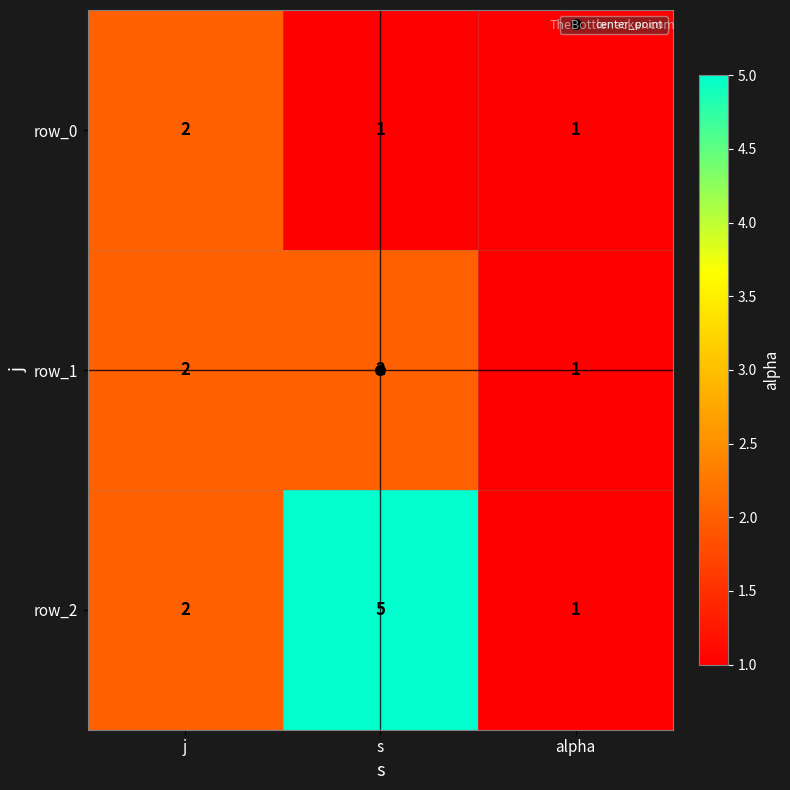

What is the minimum value for row_0?

1